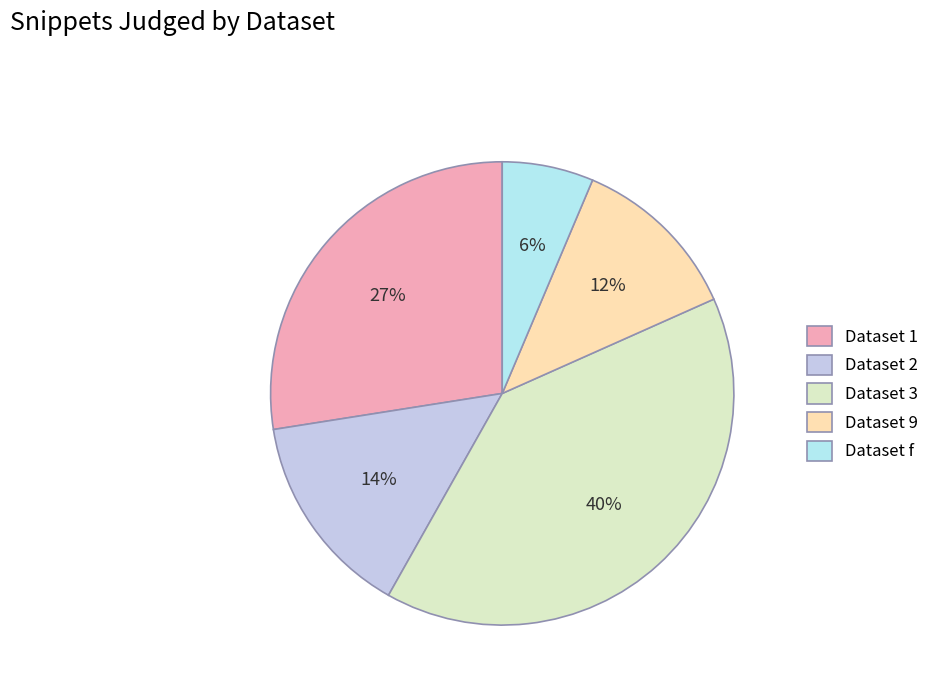

How many segments does this pie chart have?

5